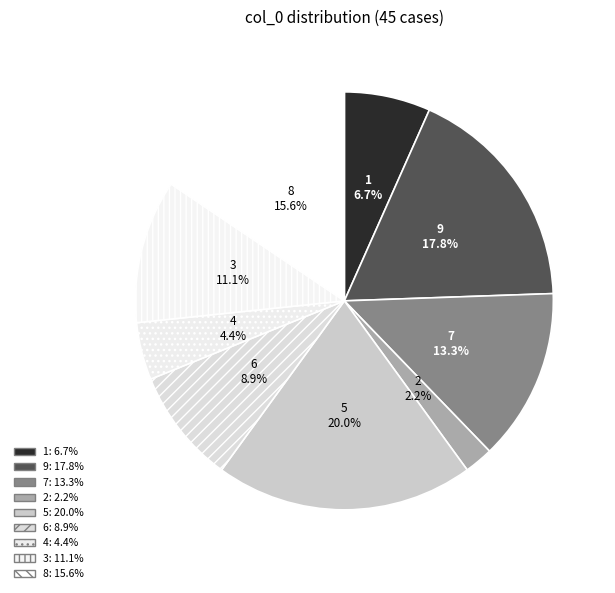

What percentage is the 1 slice, to the nearest percent?

7%